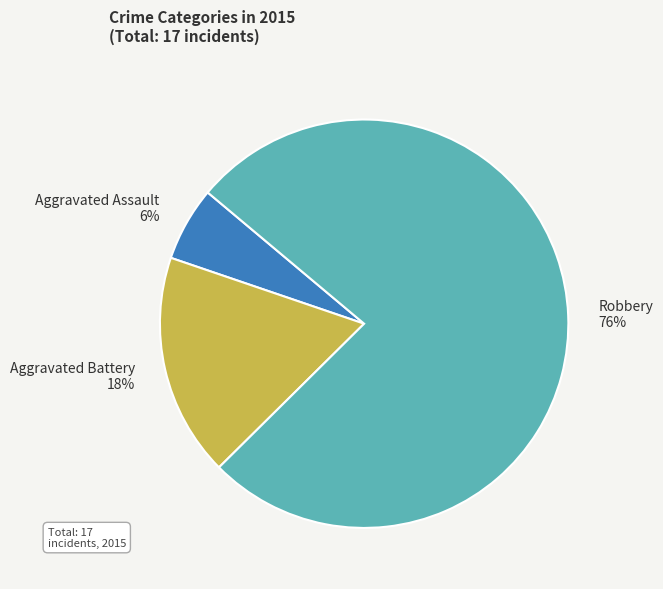

The Aggravated Assault slice represents 1% of the pie. True or false?

False